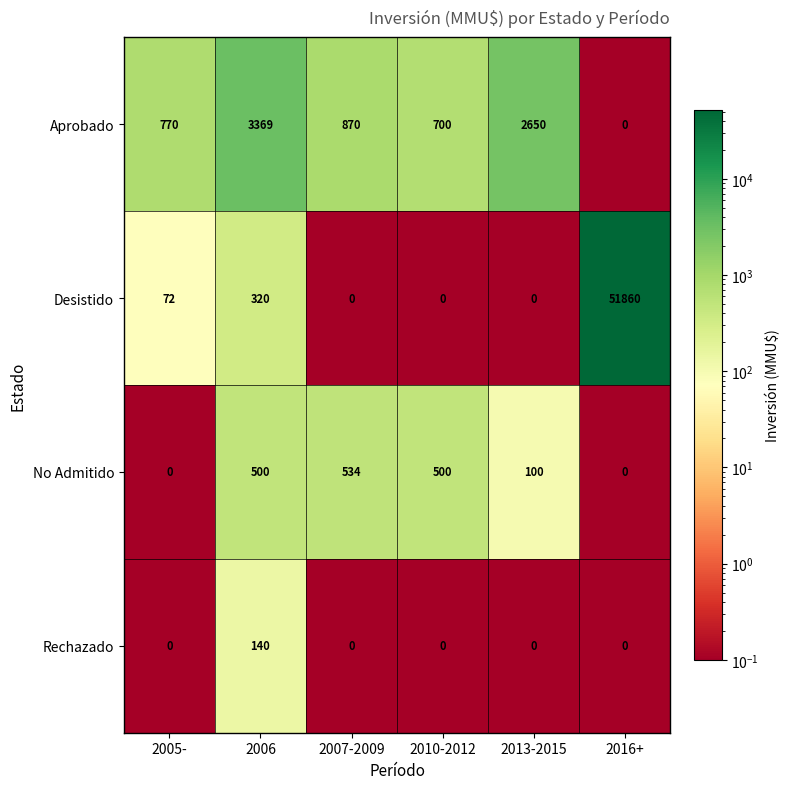

At how many categories does at least one series exceed 47000?

1